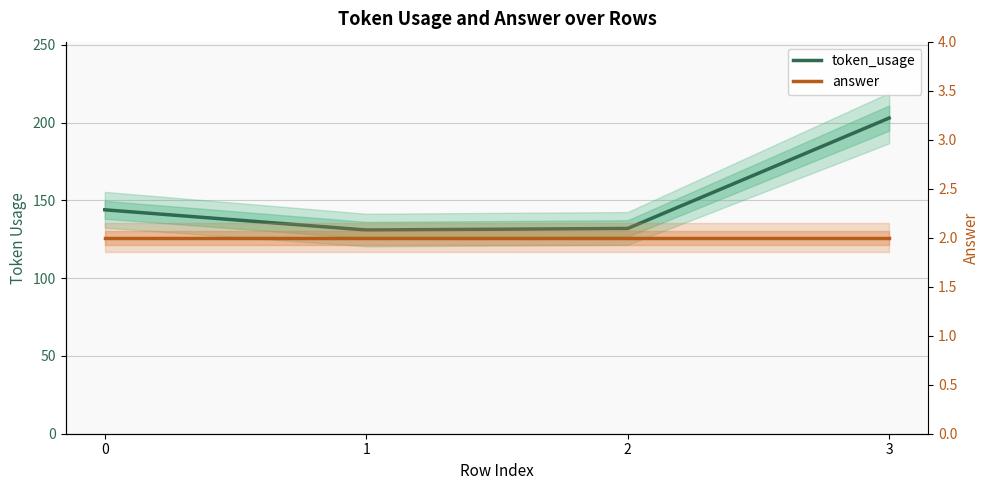

Is this an area chart (filled region under the line)?

No